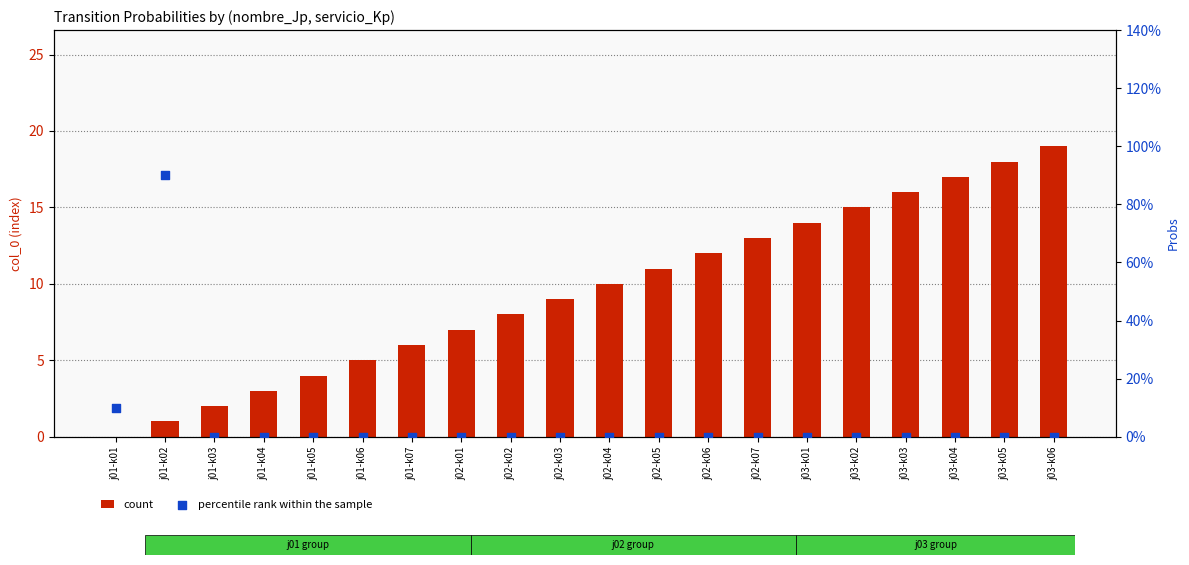

What is the total value across all series at j02-k04?

10